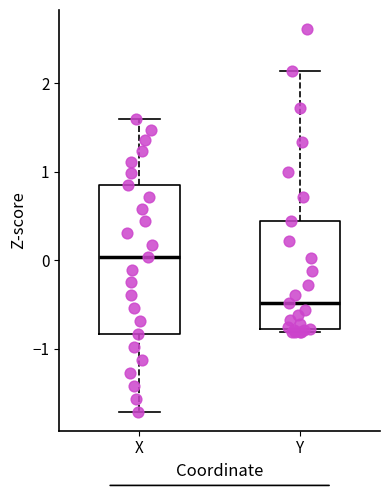

Where does the lower whisker of the box for X end on the y-axis? The values are not printed on the chart, so give them approximately, as read against the axis.

-1.7